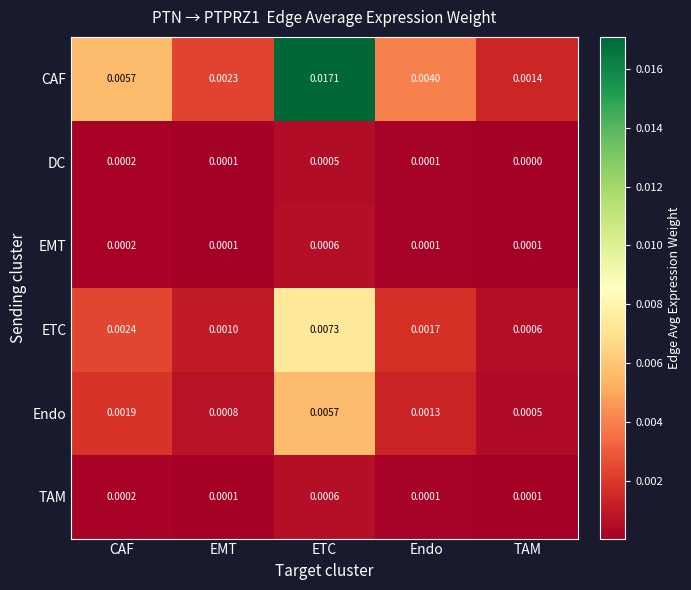

Is the value of ETC at Endo greater than the value of TAM at EMT?

Yes